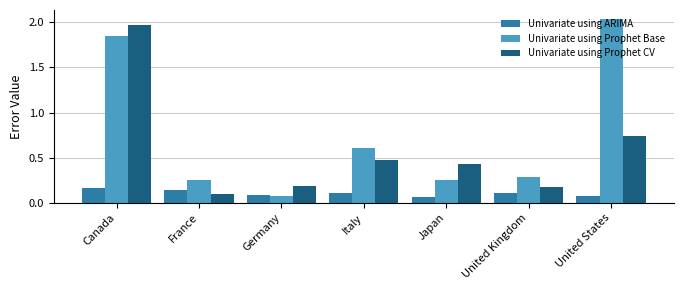

What is the sum of all Univariate using Prophet CV values?

4.1